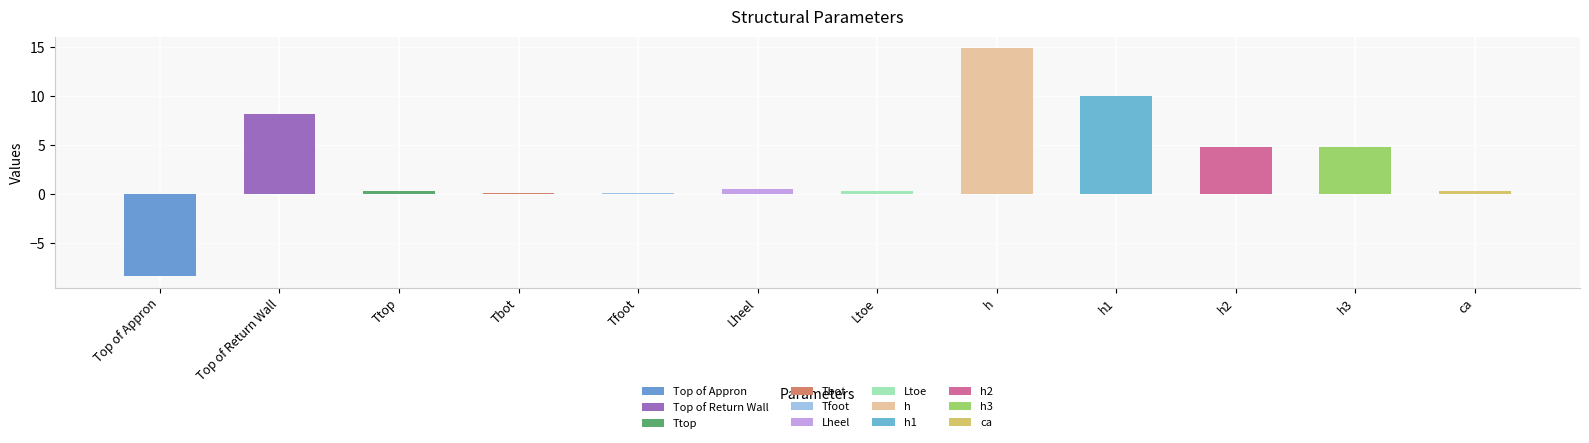

The value at Top of Return Wall is 5.6. True or false?

False